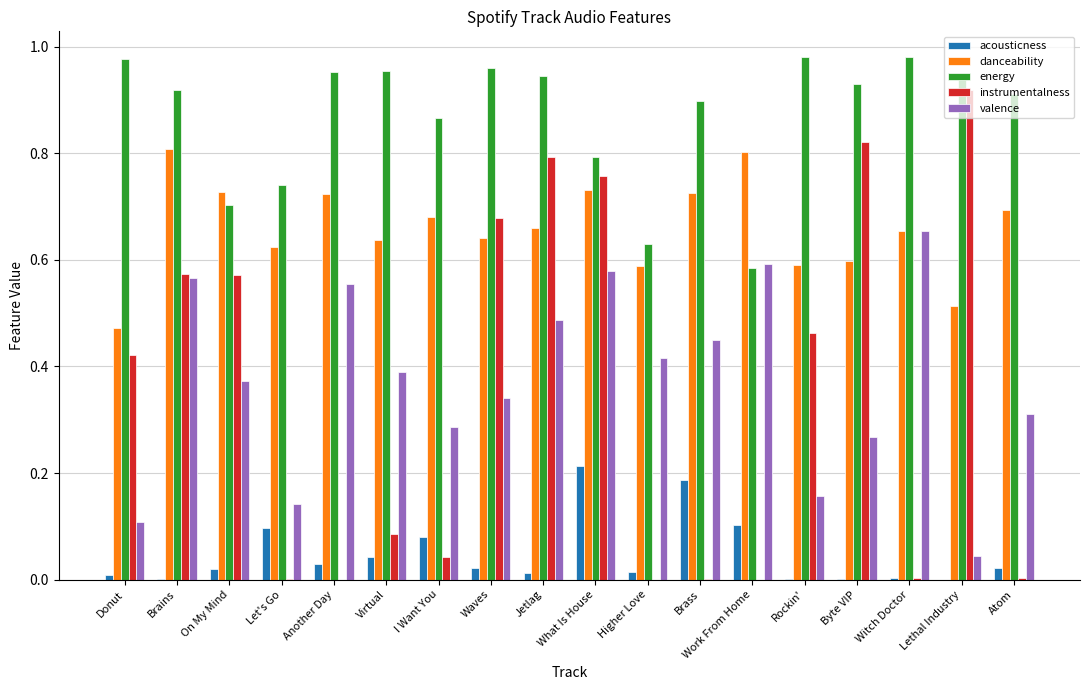

The energy series shows 1.8 at Witch Doctor. True or false?

False